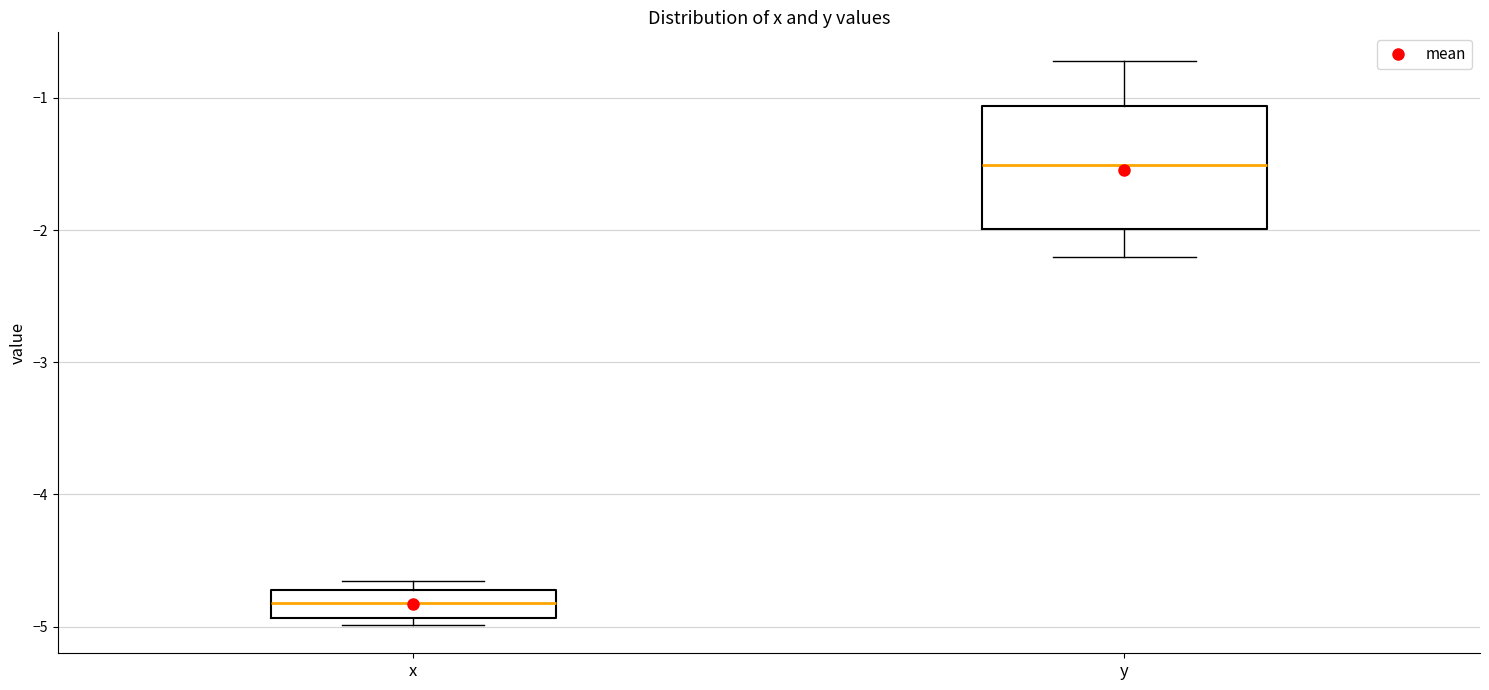

Which box has the highest median line?

y